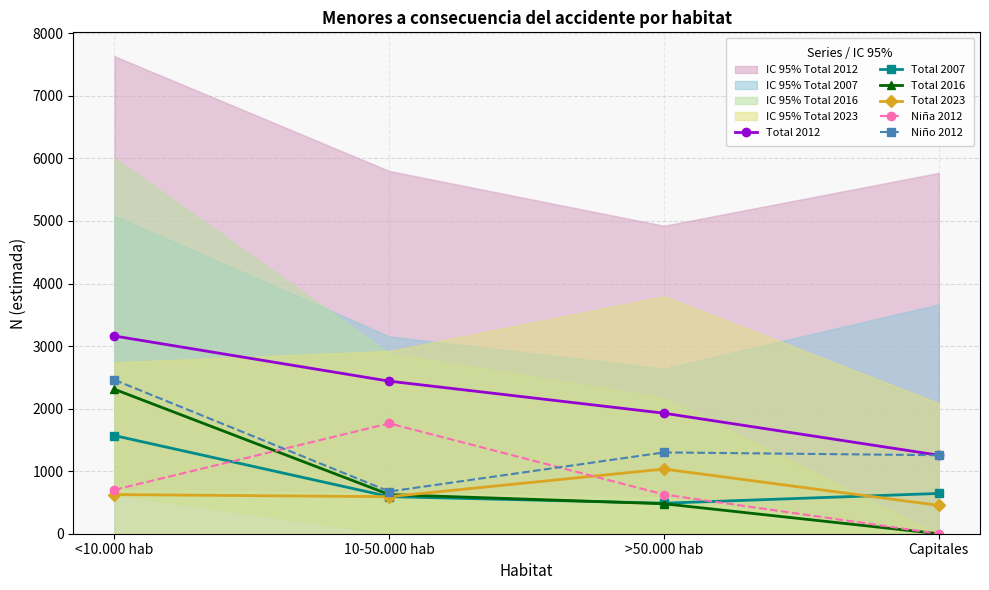

What is the label of the 3rd point from the right?

10-50.000 hab